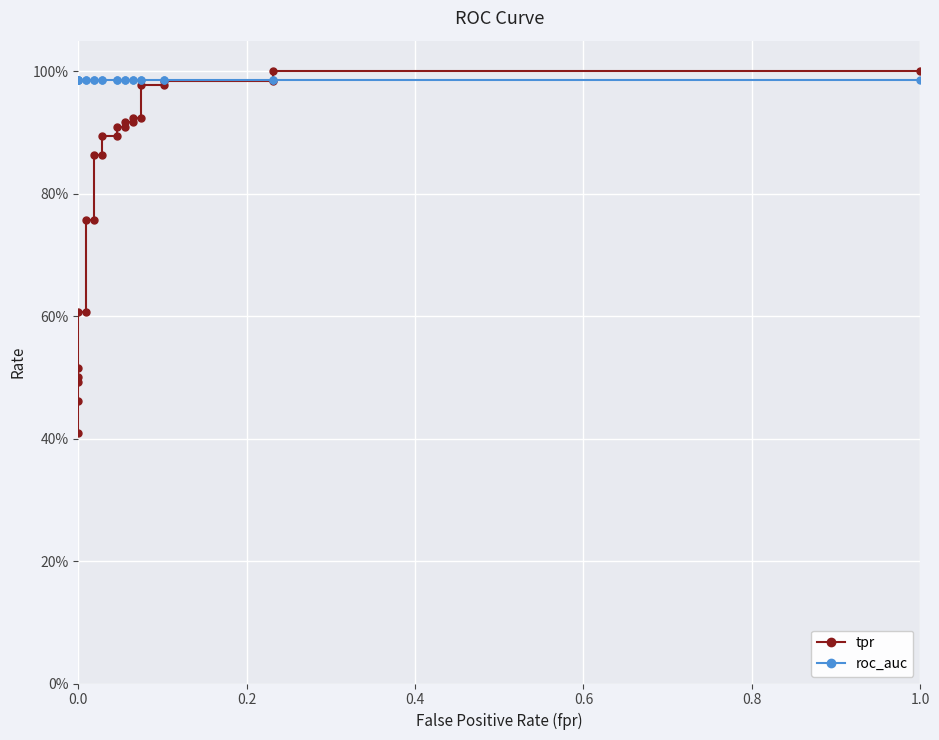

What is the sum of all roc_auc values?

24.6